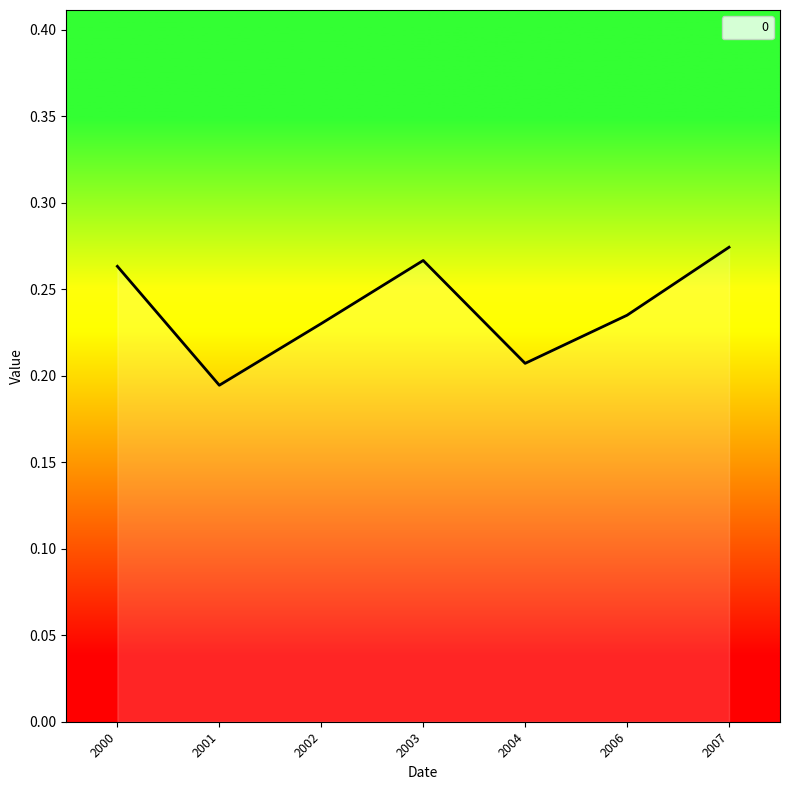

What is the sum of all values?

1.7